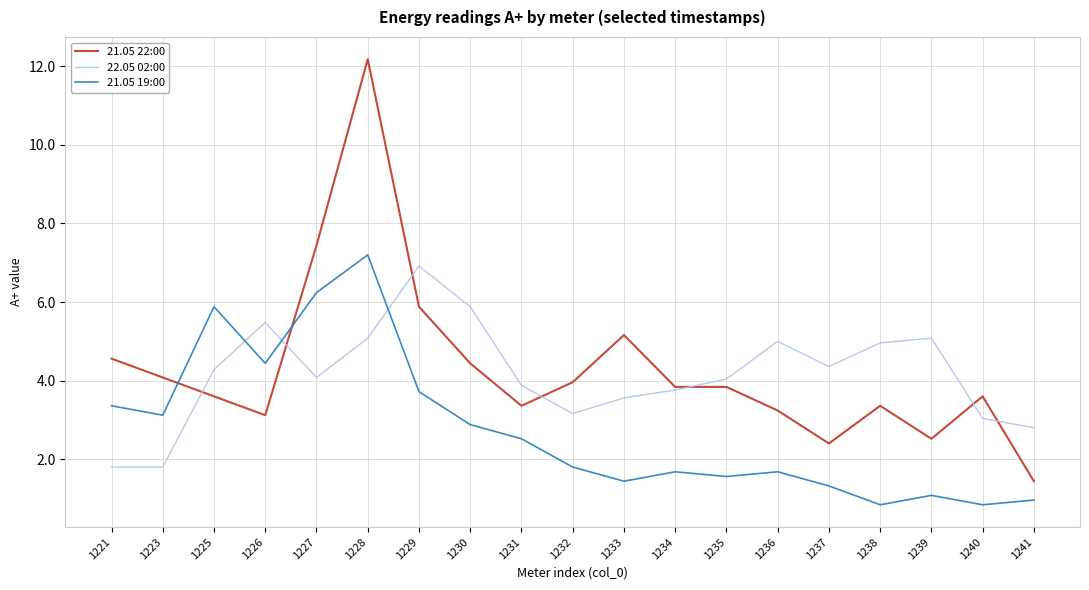

What is the difference between the second highest and minimum values in the 21.05 22:00 series?

6.0